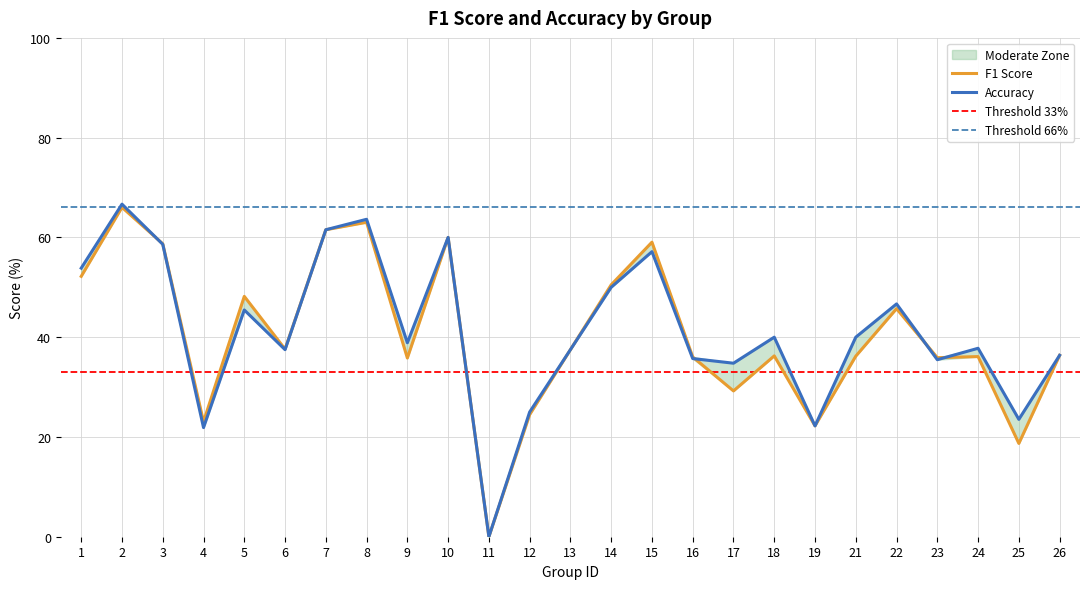

Reading left to right, transcribe all the data shown in this chart.

f1: 0.5	0.7	0.6	0.2	0.5	0.4	0.6	0.6	0.4	0.6	0.0	0.2	0.4	0.5	0.6	0.4	0.3	0.4	0.2	0.4	0.5	0.4	0.4	0.2	0.4
accuracy: 0.5	0.7	0.6	0.2	0.5	0.4	0.6	0.6	0.4	0.6	0.0	0.2	0.4	0.5	0.6	0.4	0.3	0.4	0.2	0.4	0.5	0.4	0.4	0.2	0.4